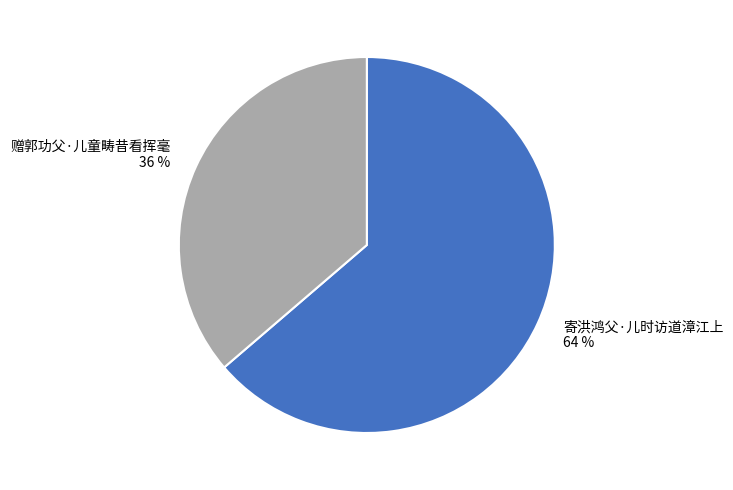

True or false: 赠郭功父·儿童畴昔看挥毫 accounts for 26% of the total.

False